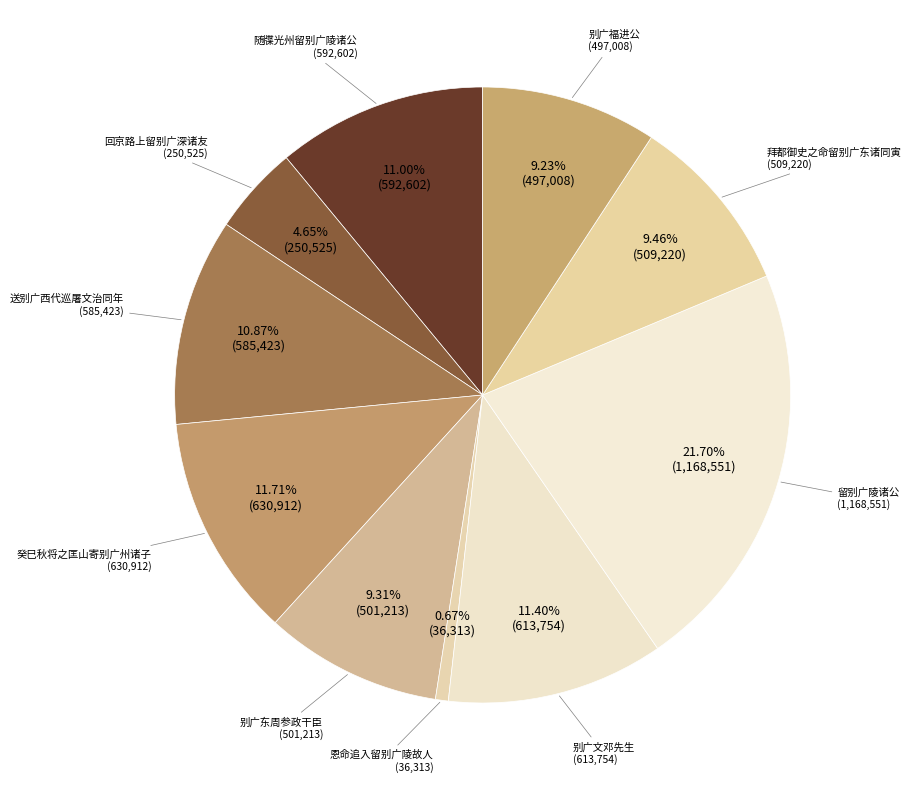

Does any single category account for the majority?

No